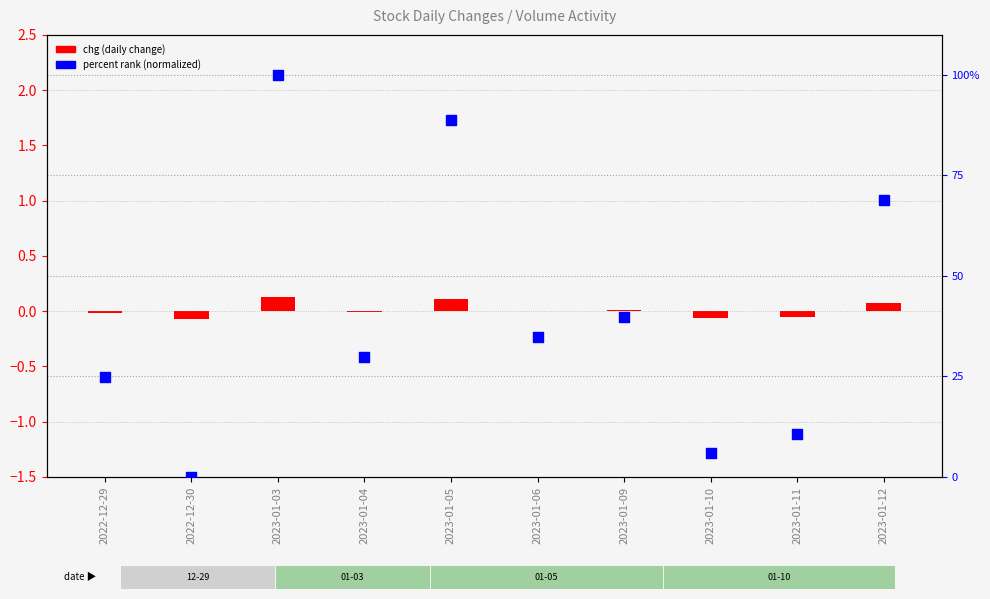

Which series has the largest Y range (max minus min)?

percent rank